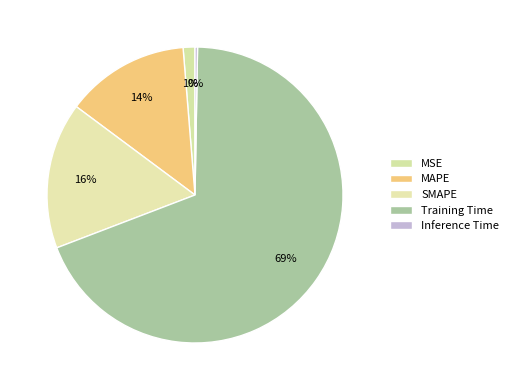

Rank the categories by value from highest to lowest.

Training Time, SMAPE, MAPE, MSE, Inference Time